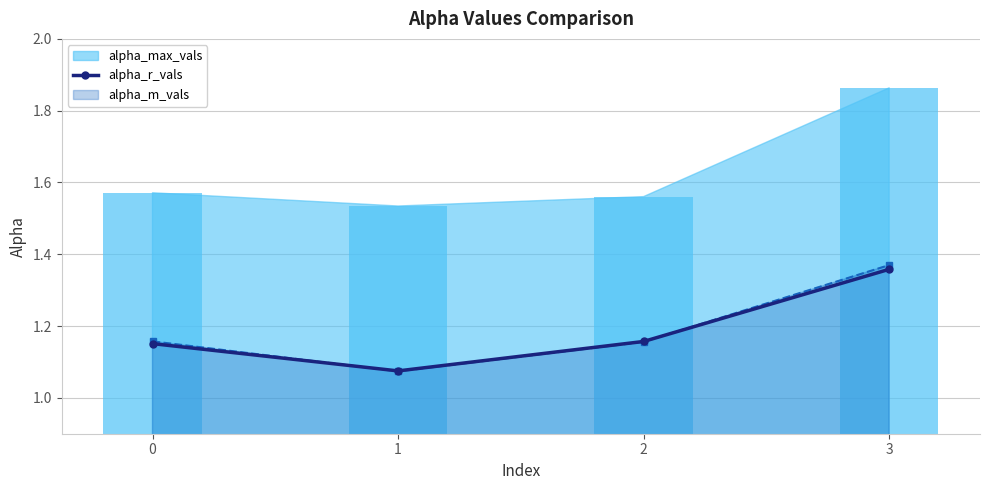

Reading left to right, list all the values displayed in this chart.

0=1.2	1=1.1	2=1.2	3=1.4